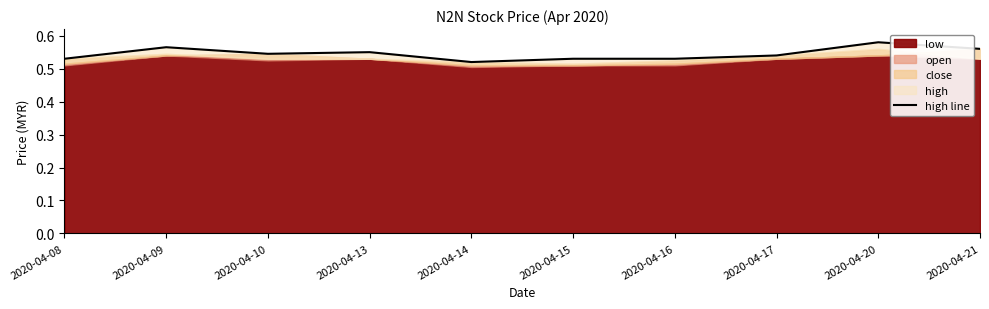

What is the value of the 4th point from the left?

0.6